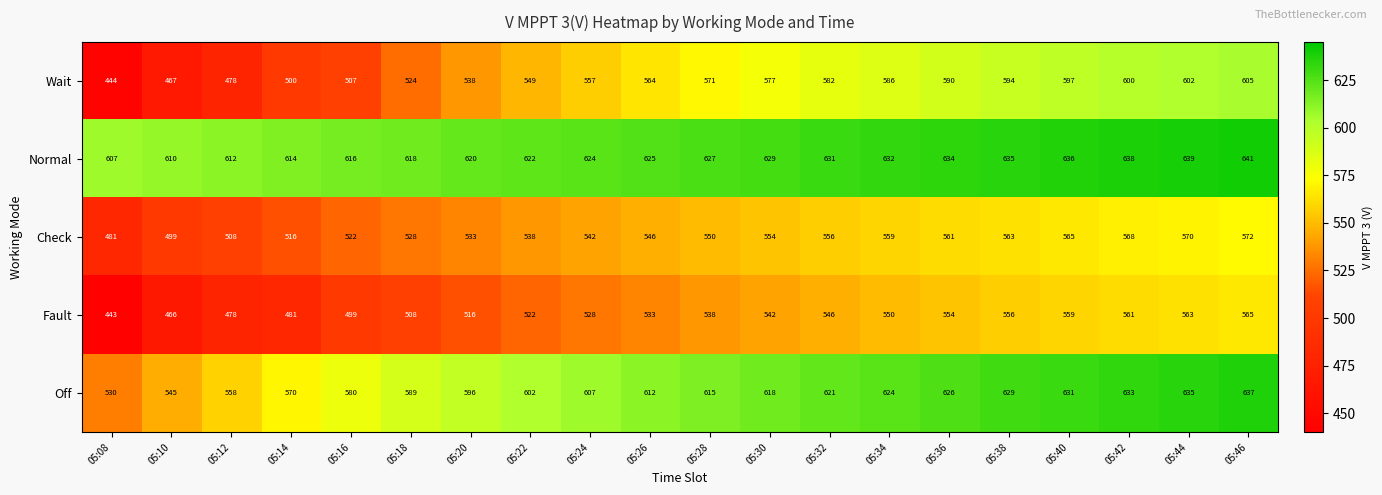

Which series has the largest range (max minus min)?

Wait